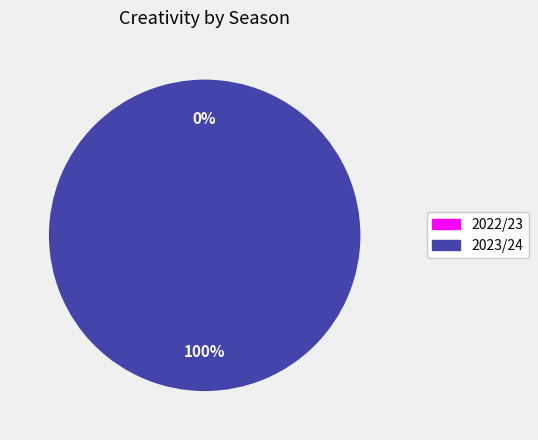

Is it true that 2022/23 is 0% of the pie?

True